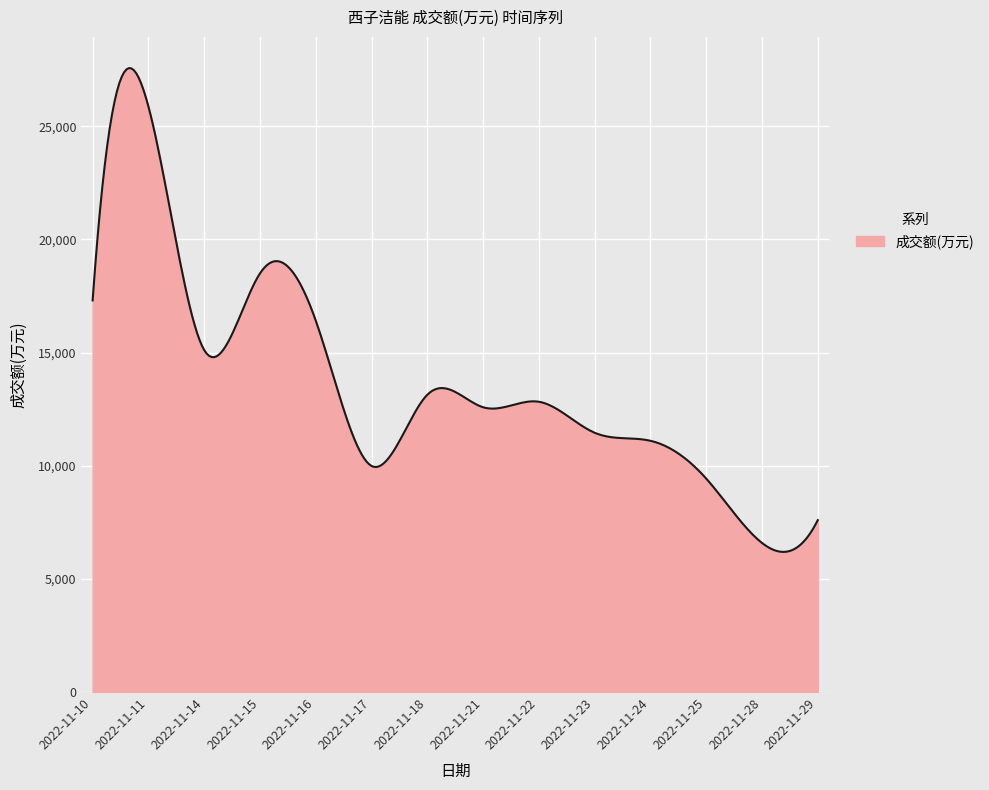

What is the minimum value shown in the chart?

6192.8